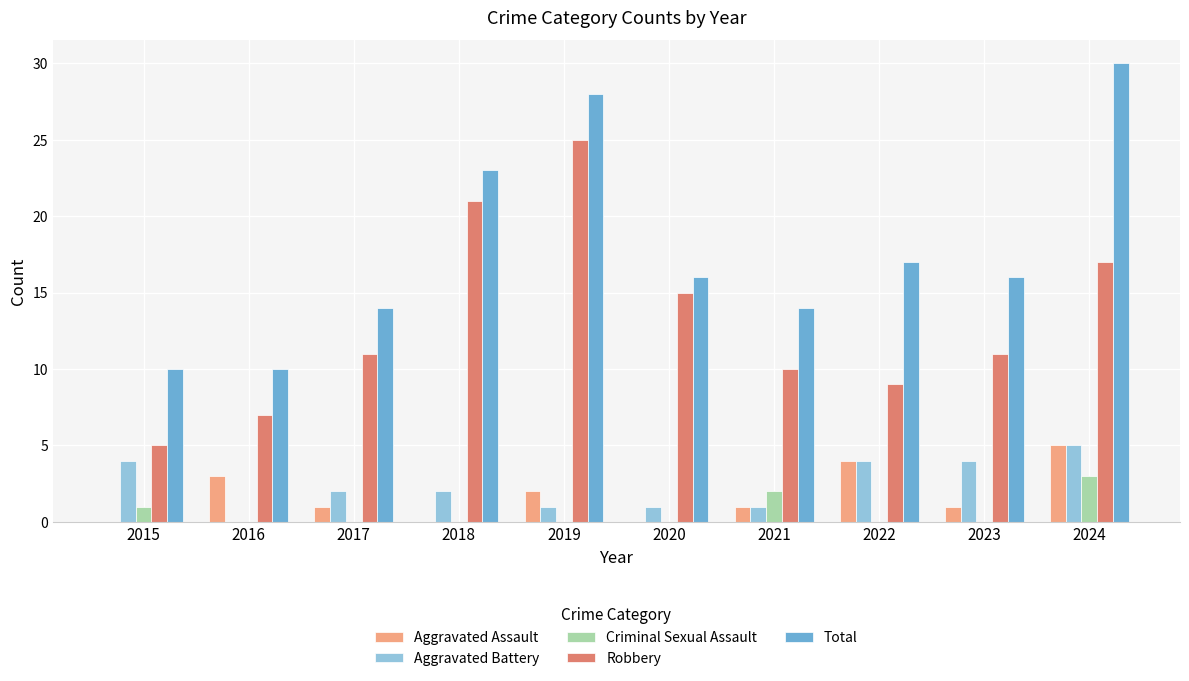

What is the greatest value displayed?

30